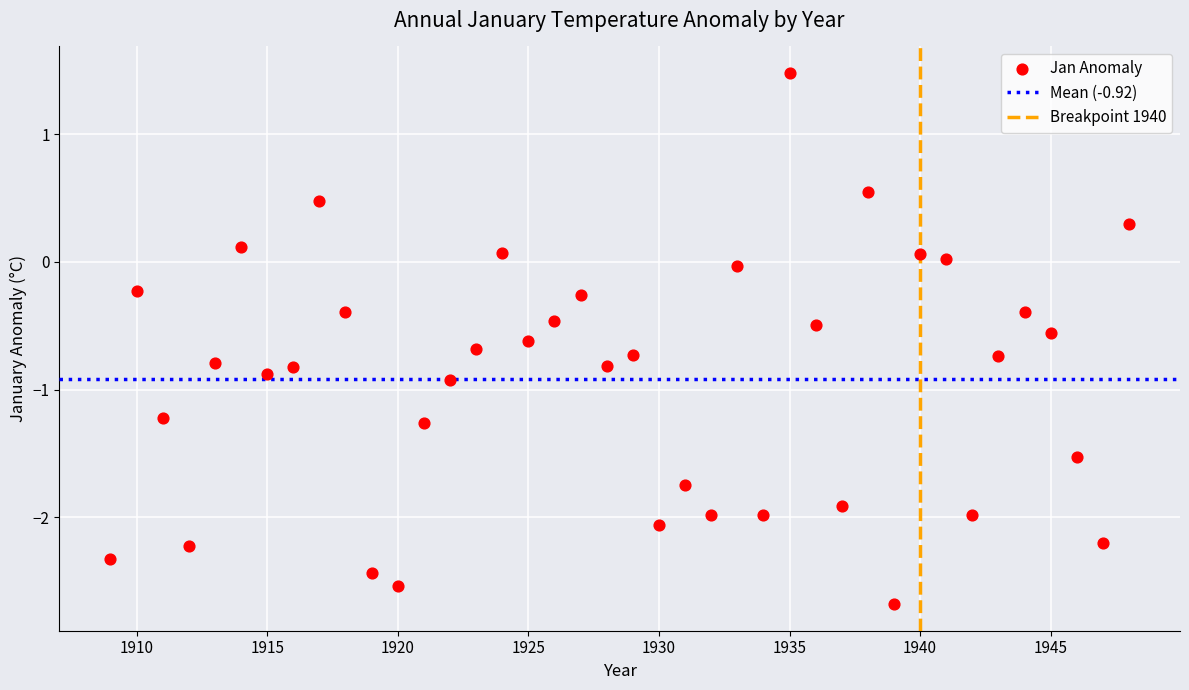

What is the range of Y values (max minus min)?

4.2